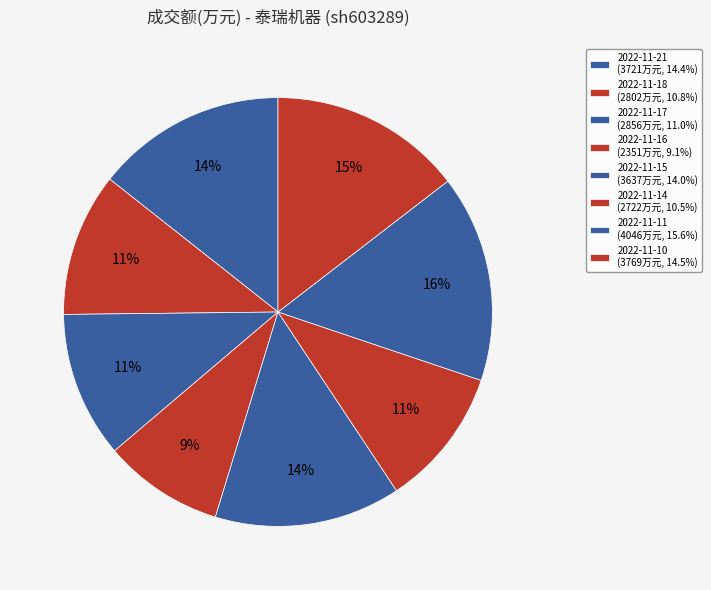

Is 2022-11-18 the majority of the pie?

No